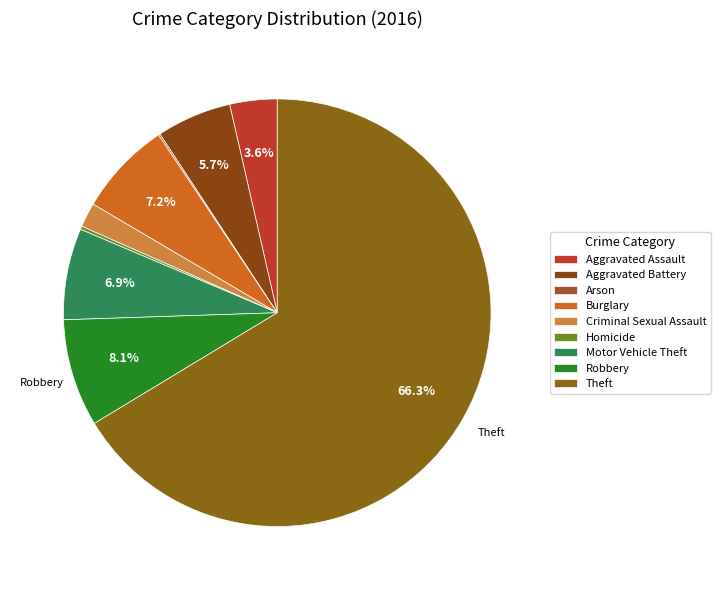

Is the sum of Burglary and Robbery greater than half?

No